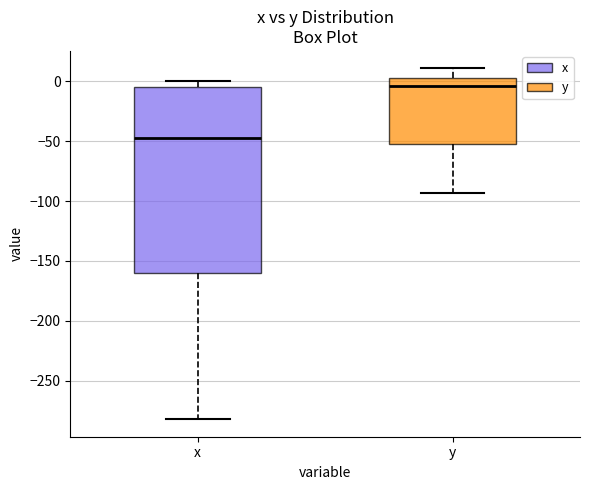

Reading left to right, transcribe this box plot: for each box, give where its median line is, the range the box spans, and where its two whiskers end, as read against the y-axis. The values are not printed on the chart, so give them approximately, as read against the axis.

x: median -50, box -160 to -5, whiskers -280 to 0
y: median -5, box -50 to 0, whiskers -95 to 10